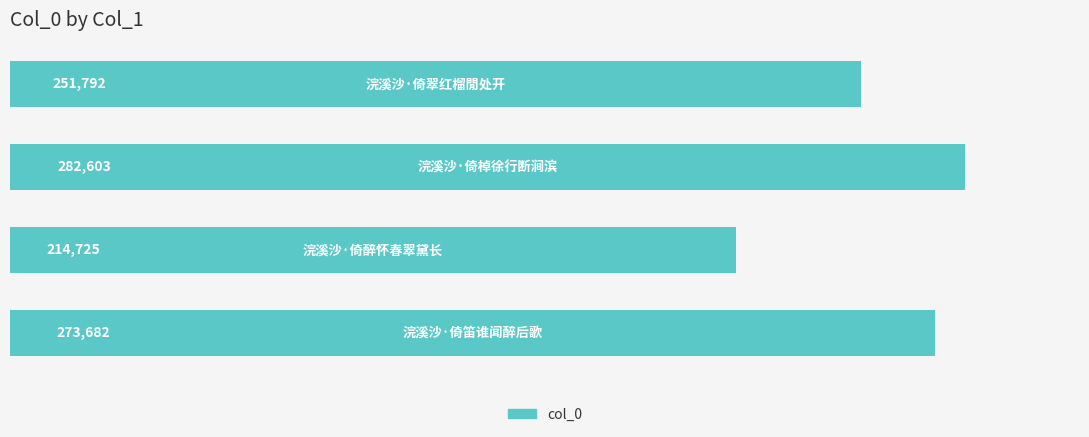

Reading top to bottom, extract all data points from this chart.

251792	282603	214725	273682